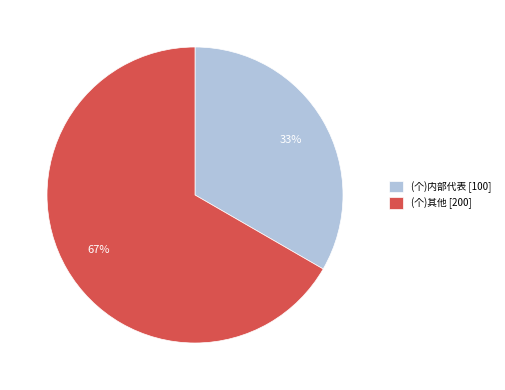

Is there a majority slice in this chart?

Yes